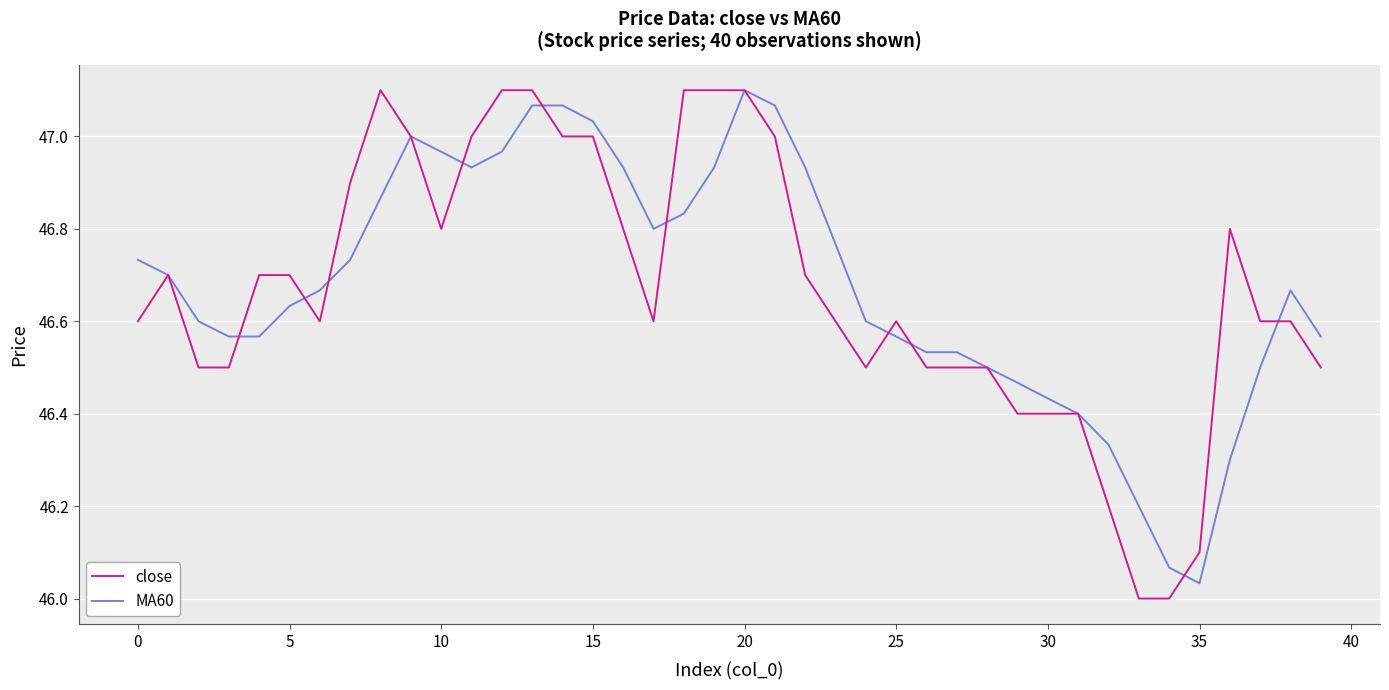

Which series ends up on top after the final intersection of close and MA60?

MA60